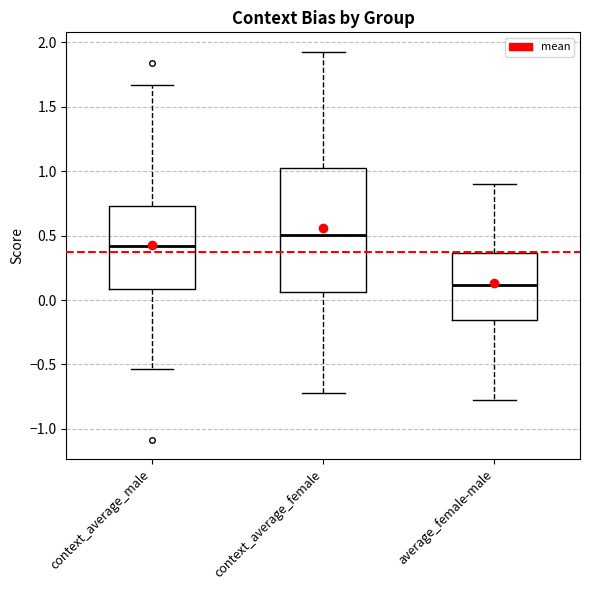

Which box has the lowest median line?

average_female-male